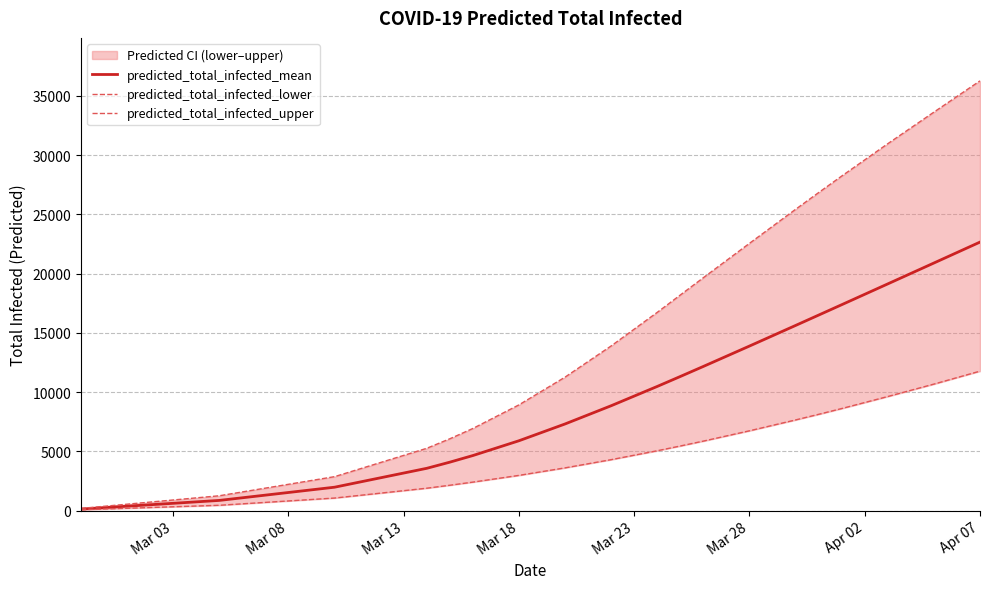

At which label does predicted_total_infected_mean reach its peak?

Apr 07